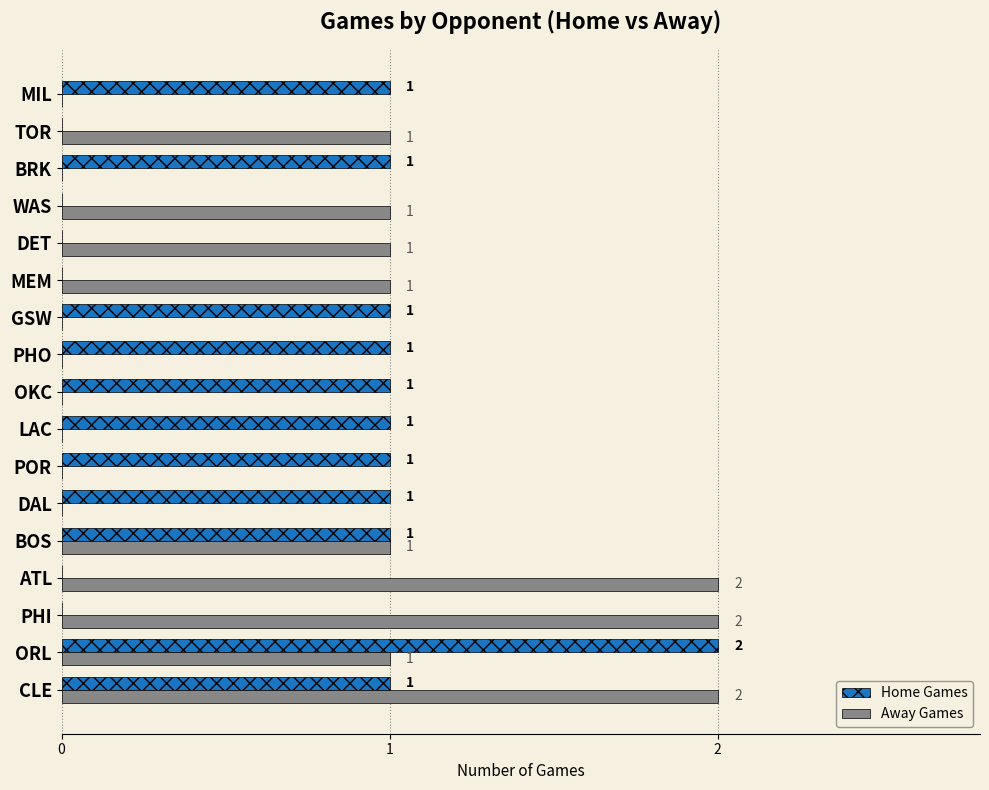

Is the value of Away Games at CLE greater than the value of Home Games at MIL?

Yes